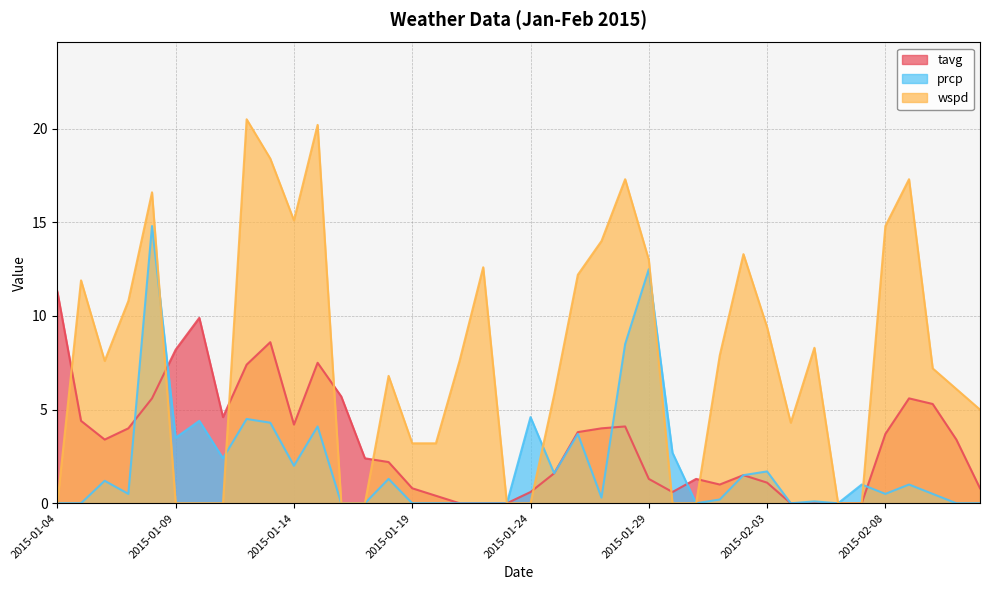

Reading left to right, list all the values displayed in this chart.

tavg: 2015-01-04=11.3	2015-01-05=4.4	2015-01-06=3.4	2015-01-07=4.0	2015-01-08=5.6	2015-01-09=8.2	2015-01-10=9.9	2015-01-11=4.6	2015-01-12=7.4	2015-01-13=8.6	2015-01-14=4.2	2015-01-15=7.5	2015-01-16=5.7	2015-01-17=2.4	2015-01-18=2.2	2015-01-19=0.8	2015-01-20=0.4	2015-01-21=0.0	2015-01-22=0.0	2015-01-23=0.0	2015-01-24=0.6	2015-01-25=1.6	2015-01-26=3.8	2015-01-27=4.0	2015-01-28=4.1	2015-01-29=1.3	2015-01-30=0.6	2015-01-31=1.3	2015-02-01=1.0	2015-02-02=1.5	2015-02-03=1.1	2015-02-04=0.0	2015-02-05=0.0	2015-02-06=0.0	2015-02-07=0.0	2015-02-08=3.7	2015-02-09=5.6	2015-02-10=5.3	2015-02-11=3.4	2015-02-12=0.8
prcp: 2015-01-04=0.0	2015-01-05=0.0	2015-01-06=1.2	2015-01-07=0.5	2015-01-08=14.8	2015-01-09=3.5	2015-01-10=4.4	2015-01-11=2.4	2015-01-12=4.5	2015-01-13=4.3	2015-01-14=2.0	2015-01-15=4.1	2015-01-16=0.0	2015-01-17=0.0	2015-01-18=1.3	2015-01-19=0.0	2015-01-20=0.0	2015-01-21=0.0	2015-01-22=0.0	2015-01-23=0.0	2015-01-24=4.6	2015-01-25=1.6	2015-01-26=3.7	2015-01-27=0.3	2015-01-28=8.5	2015-01-29=12.5	2015-01-30=2.7	2015-01-31=0.0	2015-02-01=0.2	2015-02-02=1.5	2015-02-03=1.7	2015-02-04=0.0	2015-02-05=0.1	2015-02-06=0.0	2015-02-07=1.0	2015-02-08=0.5	2015-02-09=1.0	2015-02-10=0.5	2015-02-11=0.0	2015-02-12=0.0
wspd: 2015-01-04=0.0	2015-01-05=11.9	2015-01-06=7.6	2015-01-07=10.8	2015-01-08=16.6	2015-01-09=0.0	2015-01-10=0.0	2015-01-11=0.0	2015-01-12=20.5	2015-01-13=18.4	2015-01-14=15.1	2015-01-15=20.2	2015-01-16=0.0	2015-01-17=0.0	2015-01-18=6.8	2015-01-19=3.2	2015-01-20=3.2	2015-01-21=7.6	2015-01-22=12.6	2015-01-23=0.0	2015-01-24=0.0	2015-01-25=5.8	2015-01-26=12.2	2015-01-27=14.0	2015-01-28=17.3	2015-01-29=13.0	2015-01-30=0.0	2015-01-31=0.0	2015-02-01=7.9	2015-02-02=13.3	2015-02-03=9.4	2015-02-04=4.3	2015-02-05=8.3	2015-02-06=0.0	2015-02-07=0.0	2015-02-08=14.8	2015-02-09=17.3	2015-02-10=7.2	2015-02-11=6.1	2015-02-12=5.0